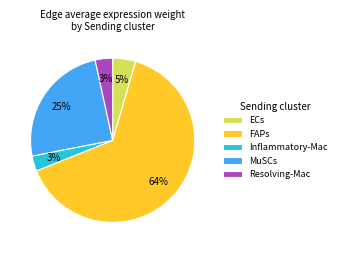

Does Resolving-Mac represent more than half of the total?

No